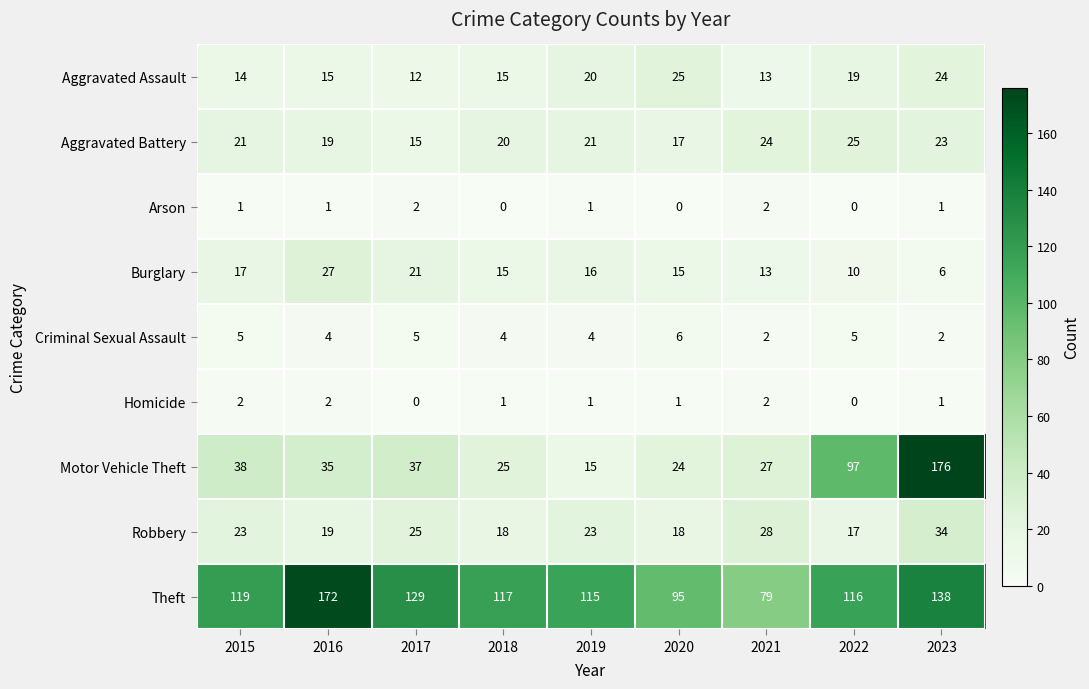

What is the total value across all series at 2016?

294